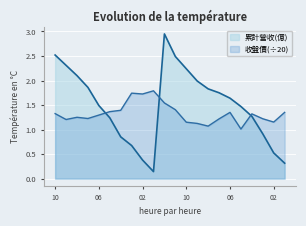

What is the minimum value for 收盤價?

1.0